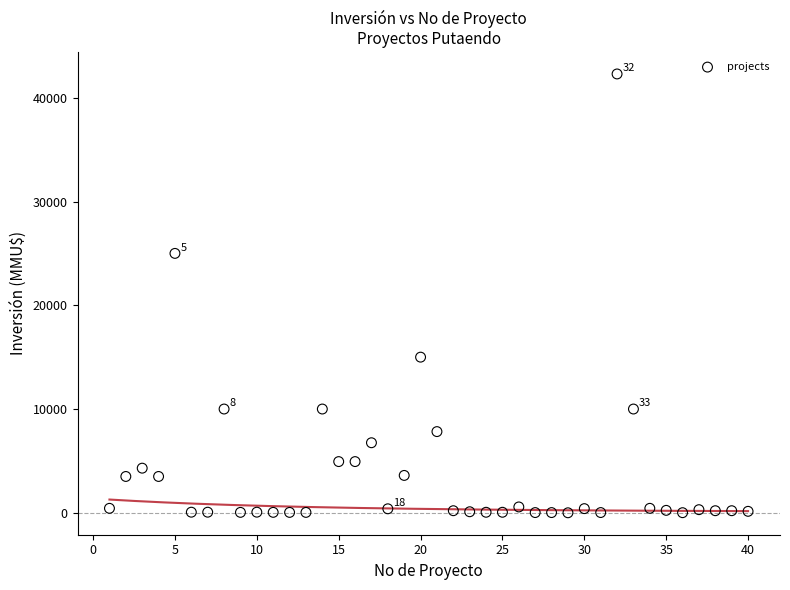

What is the range of Y values (max minus min)?

42294